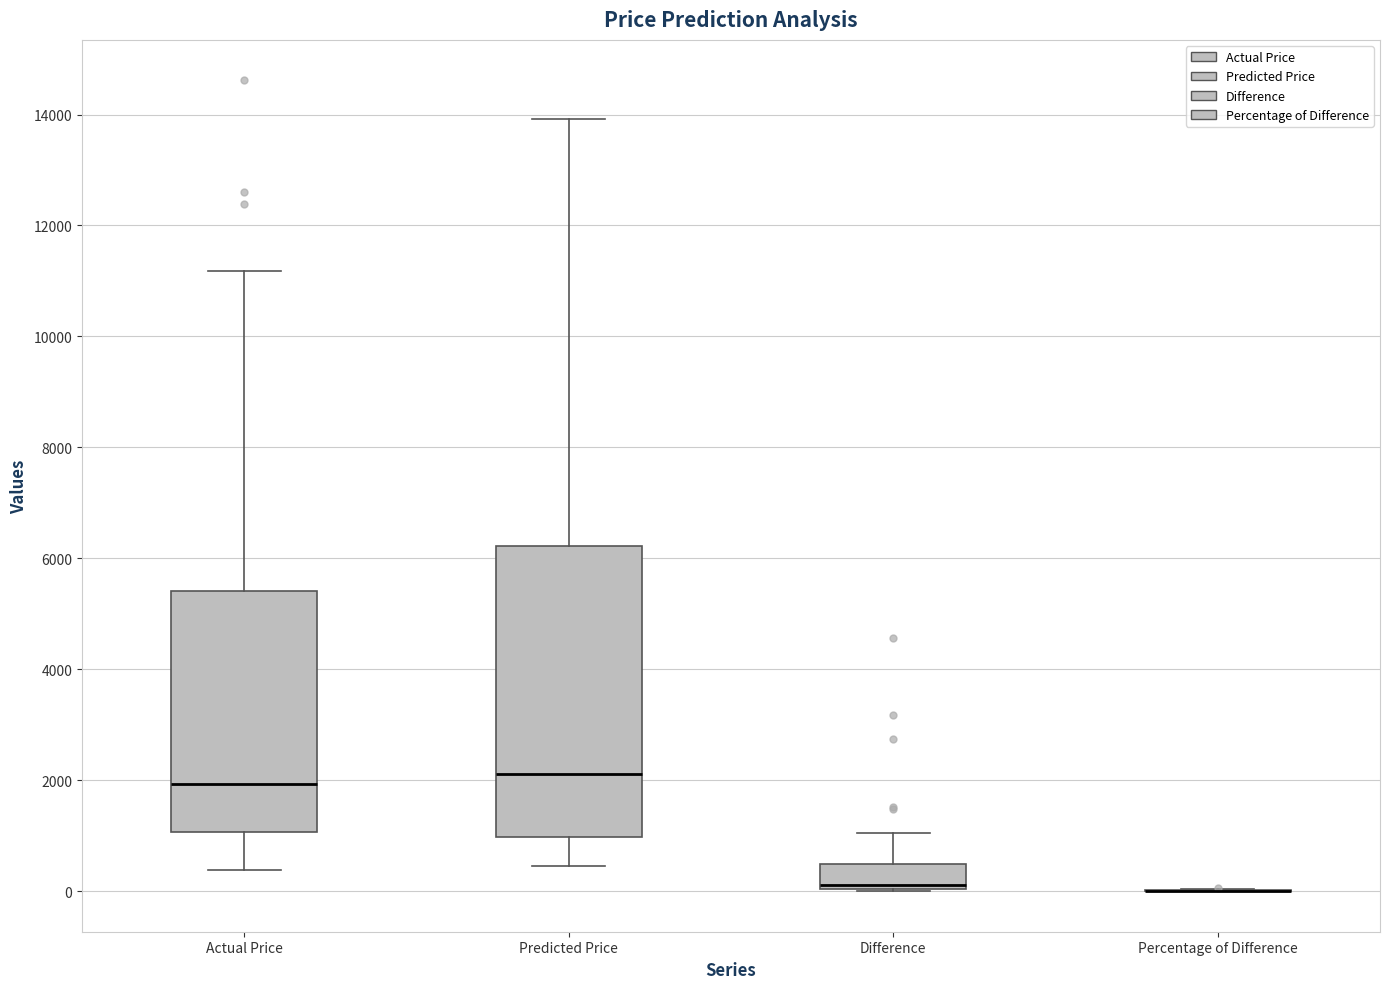

Reading left to right, read every box against the y-axis: the position of its median line, the range the box covers, and the ends of its whiskers. The values are not printed on the chart, so give them approximately, as read against the axis.

Actual Price: median 2000, box 1000 to 5400, whiskers 400 to 11200
Predicted Price: median 2200, box 1000 to 6200, whiskers 400 to 14000
Difference: median 200, box 0 to 400, whiskers 0 to 1000
Percentage of Difference: box collapsed to a line at 0, whiskers 0 to 0